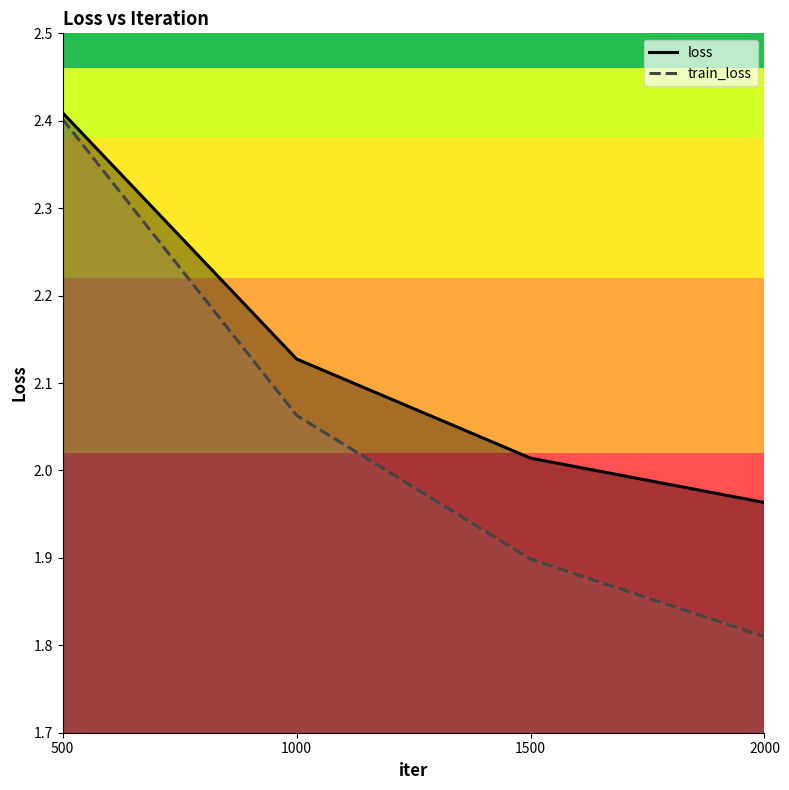

What is the sum of all loss values?

8.5